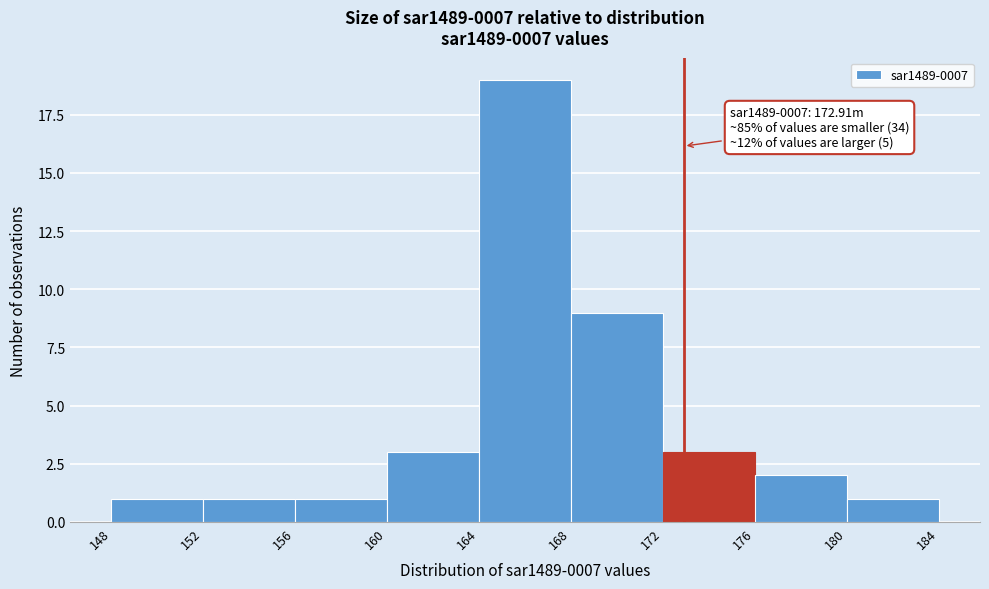

Over which range of the x-axis is the bar tallest?

164 to 168